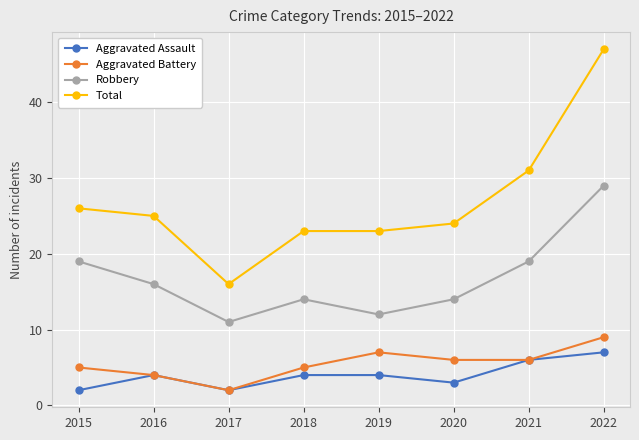

Is the value of Robbery at 2015 greater than the value of Aggravated Assault at 2018?

Yes